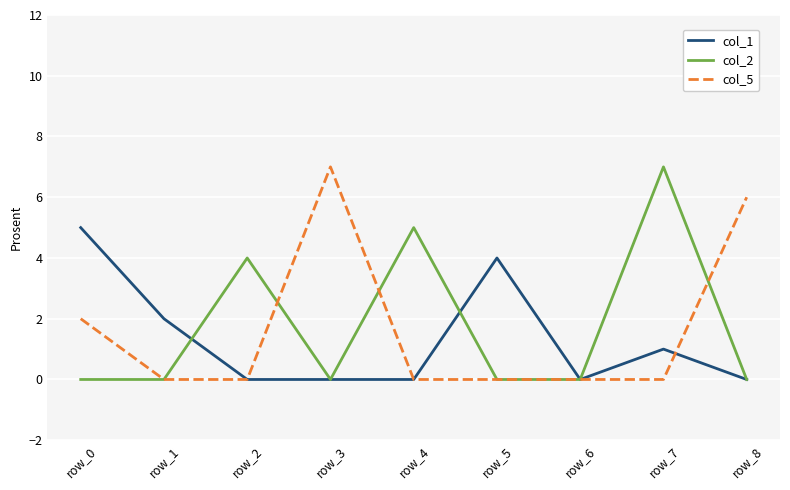

True or false: col_2 and col_5 intersect in this chart.

True